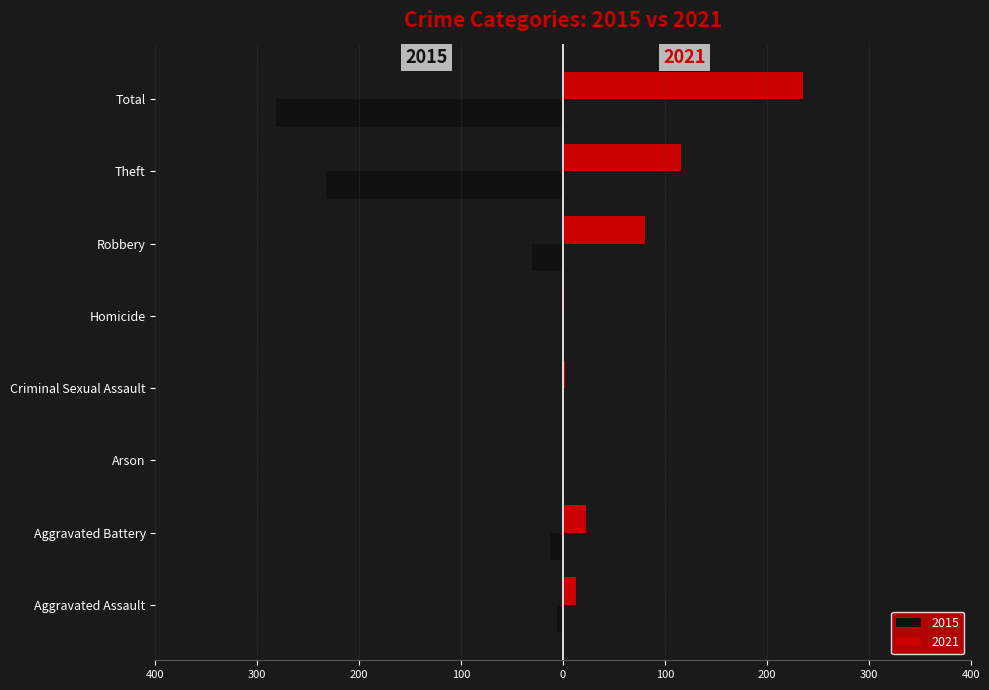

What is the difference between the highest and lowest values at Aggravated Battery?

36